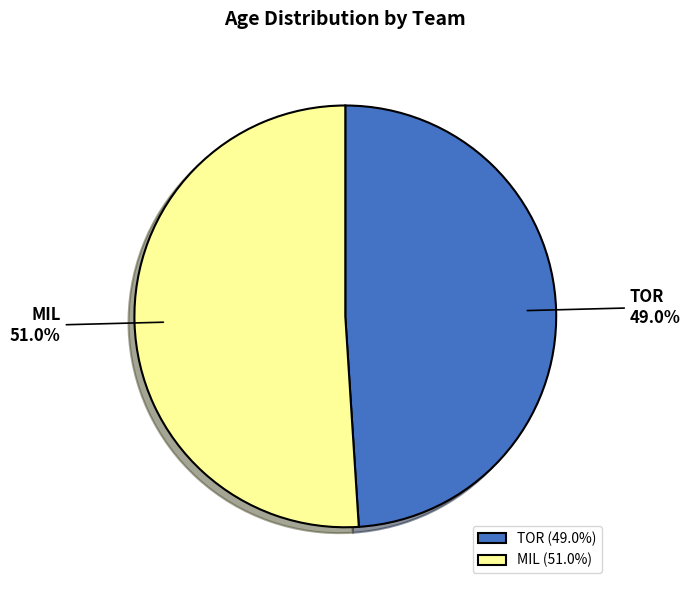

True or false: TOR accounts for 41% of the total.

False